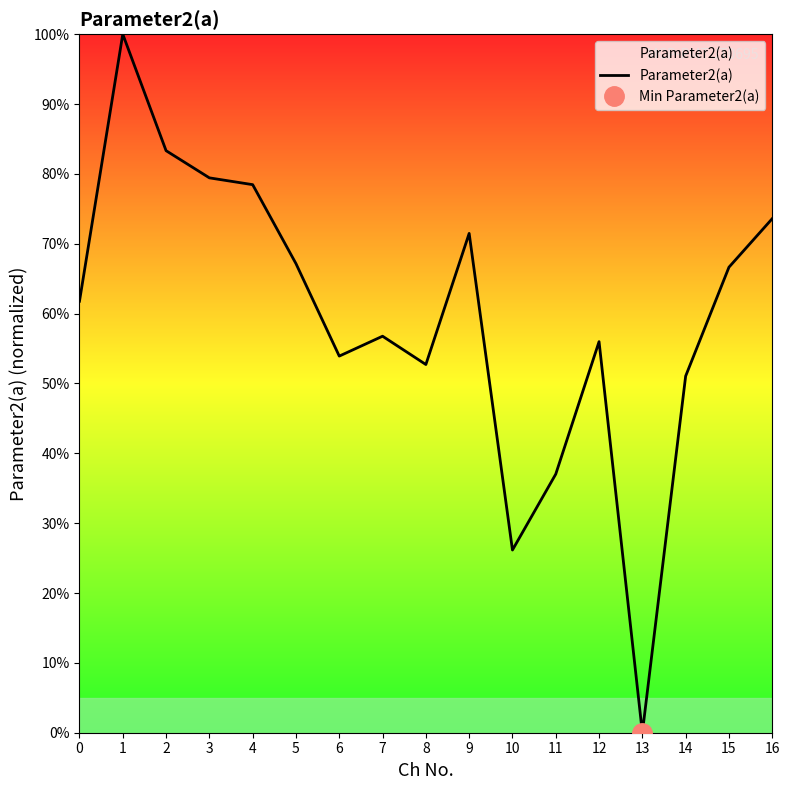

Reading left to right, extract all data points from this chart.

0=0.6	1=1.0	2=0.8	3=0.8	4=0.8	5=0.7	6=0.5	7=0.6	8=0.5	9=0.7	10=0.3	11=0.4	12=0.6	13=0.0	14=0.5	15=0.7	16=0.7